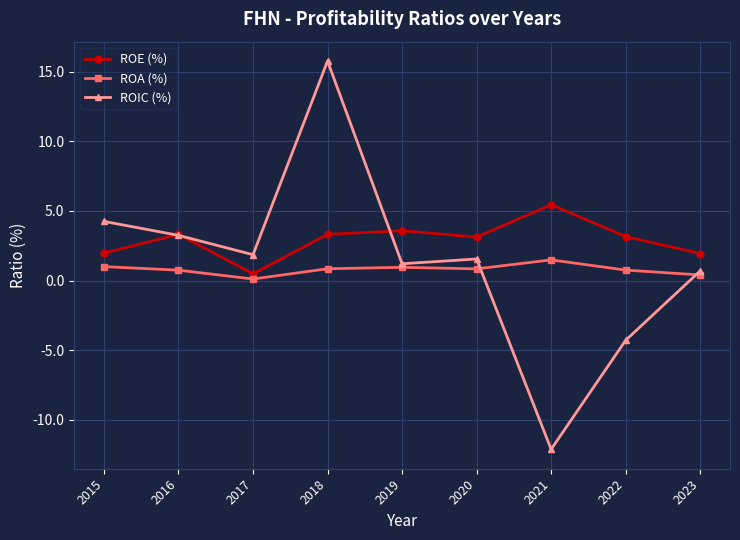

True or false: ROA (%) has more than 1 interior local peaks.

True